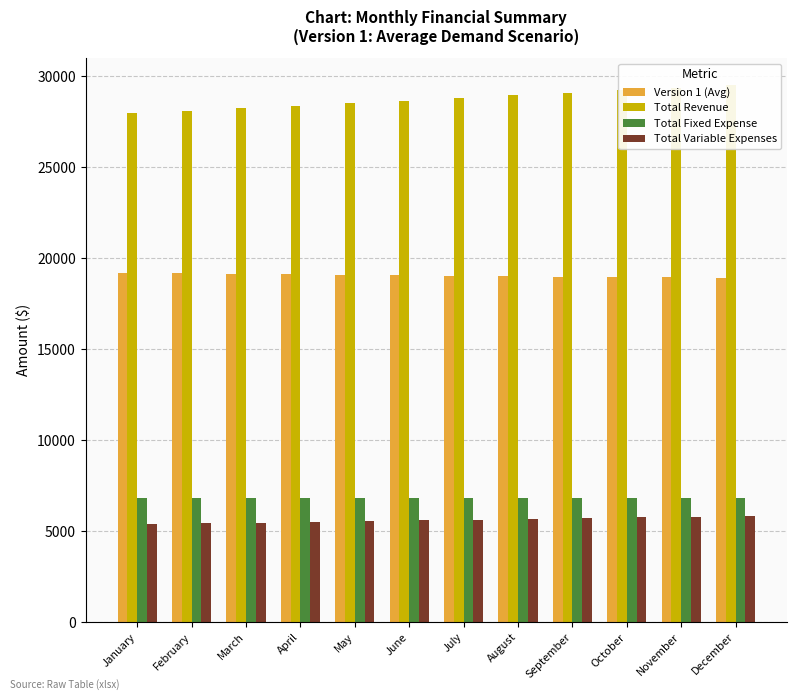

List the series in order of their peak value, highest first.

Total Revenue, Version 1 (Avg), Total Fixed Expense, Total Variable Expenses